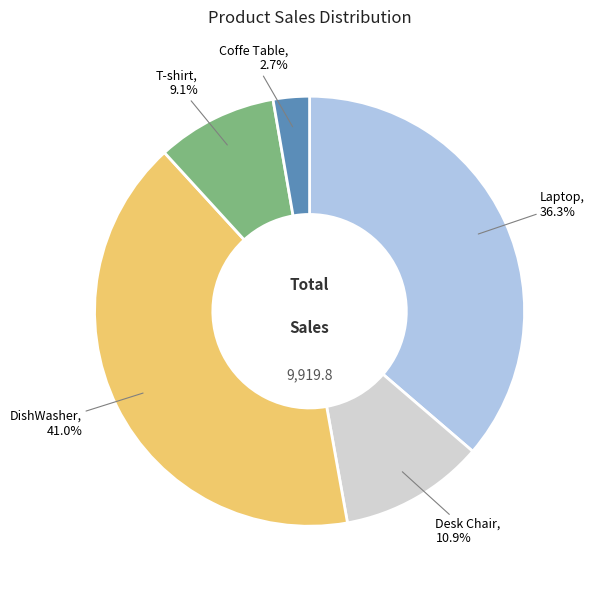

Which slice is the largest?

DishWasher